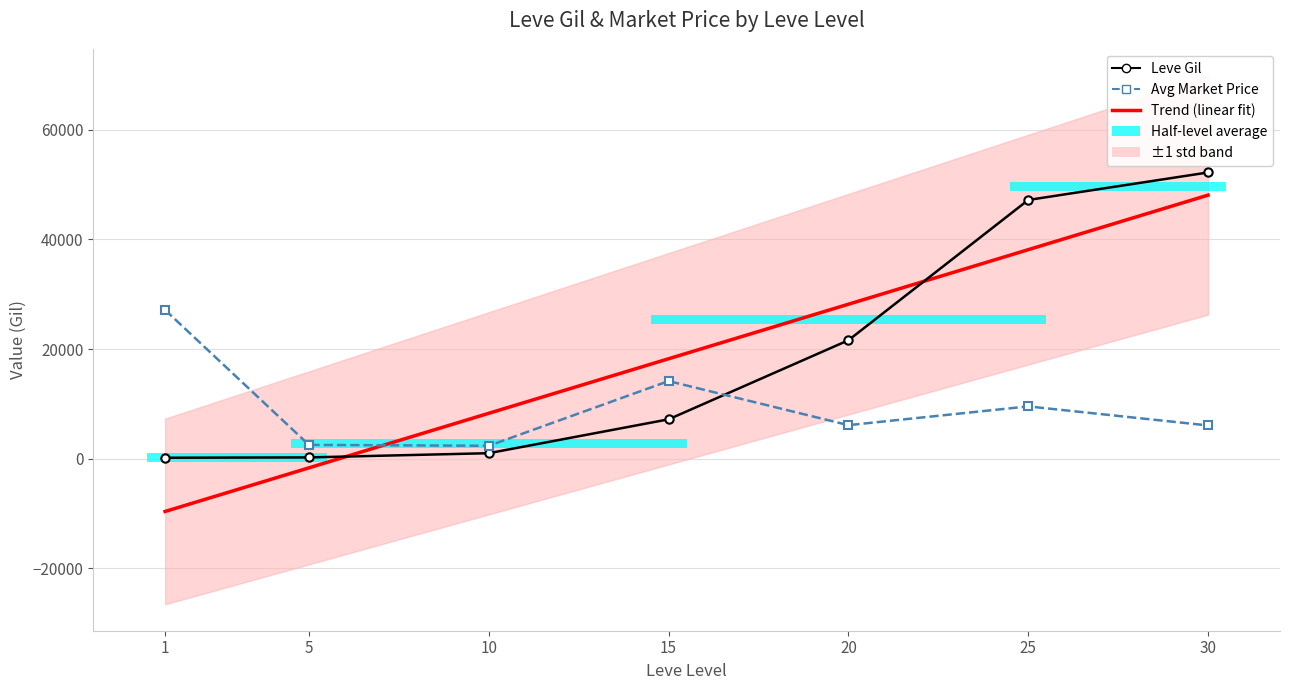

What is the value of the Leve Gil point at the 5th from the left?

21600